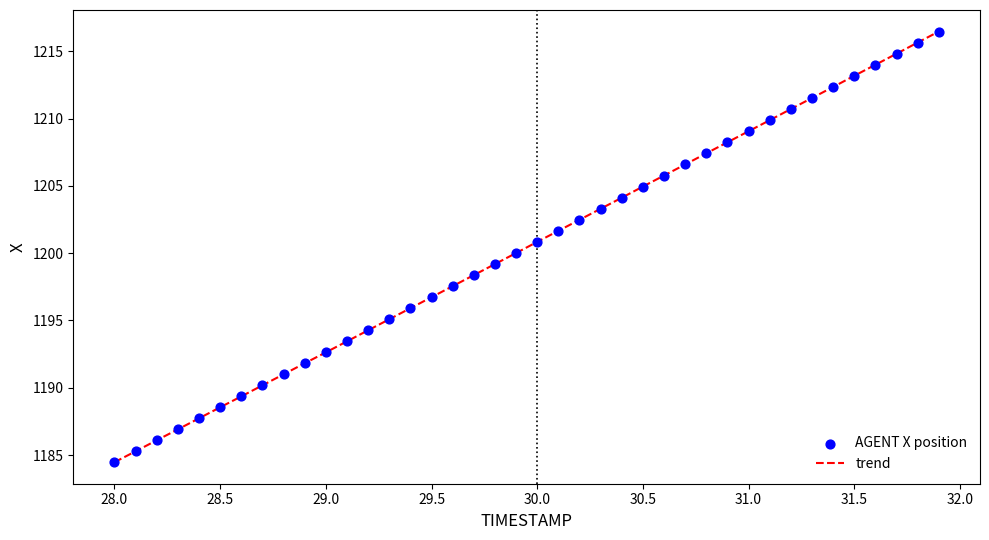

What is the difference between the maximum and minimum values?

32.0